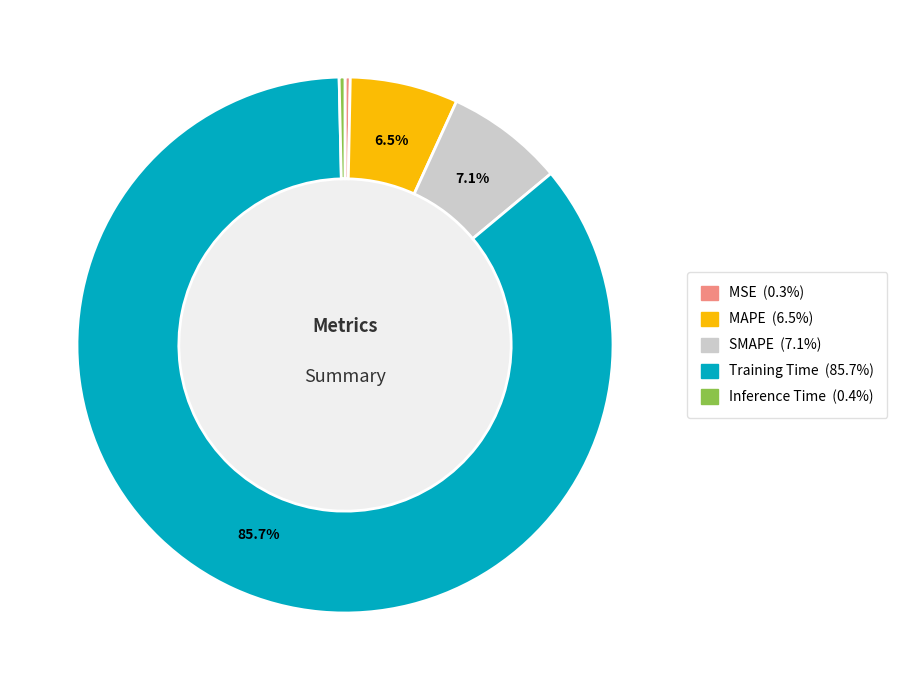

What is the largest slice in the pie chart?

Training Time